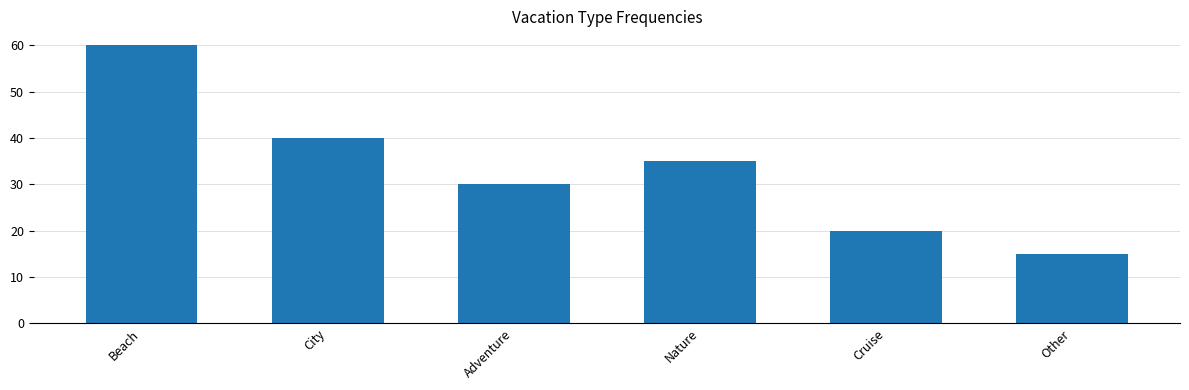

What is the approximate value at City?

40